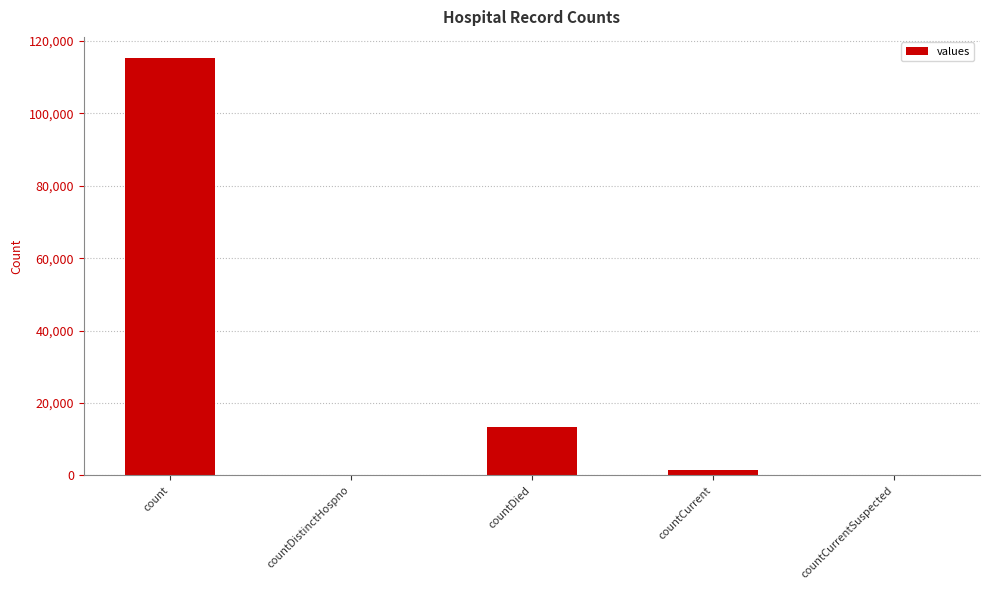

What is the maximum value shown in the chart?

115379